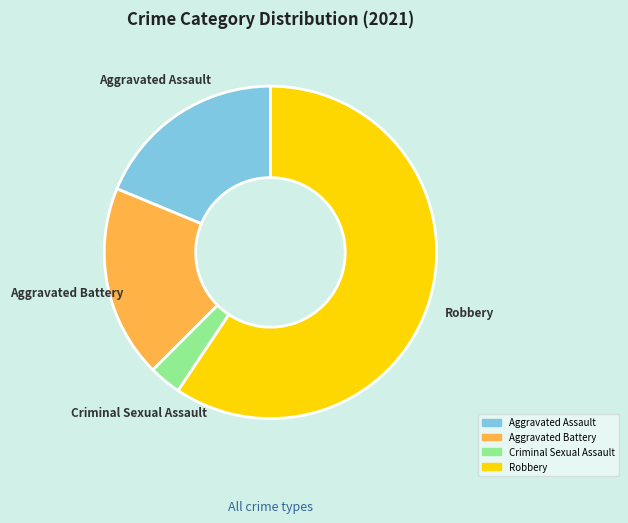

Is there any slice that represents more than half of the pie?

Yes